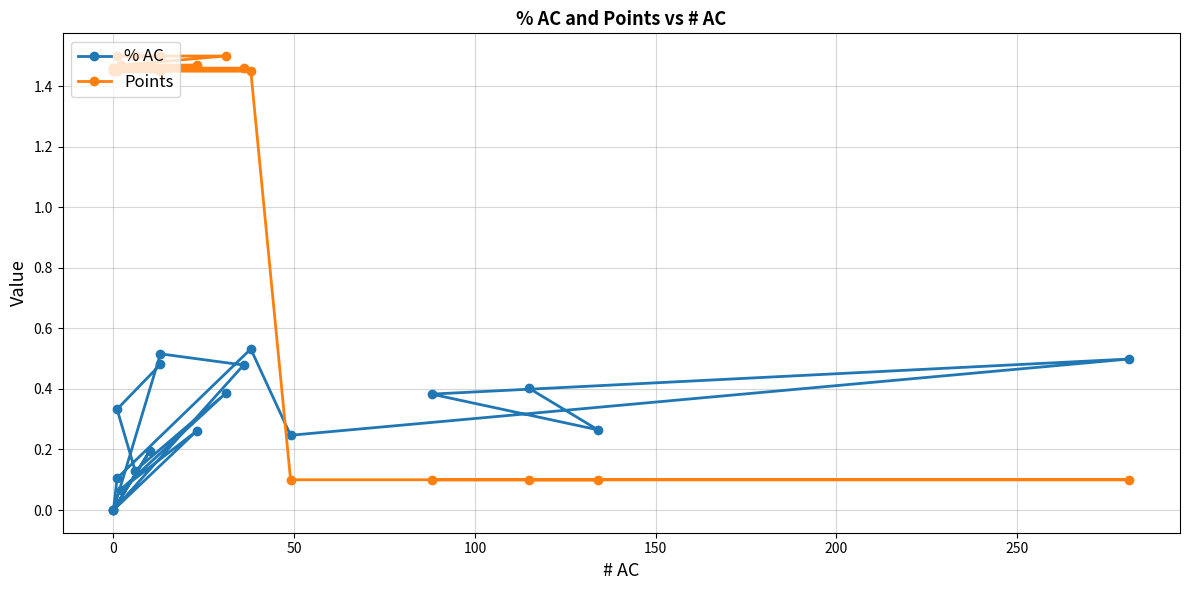

In % AC, how many points are lower than both neighbors (excluding endpoints)?

7